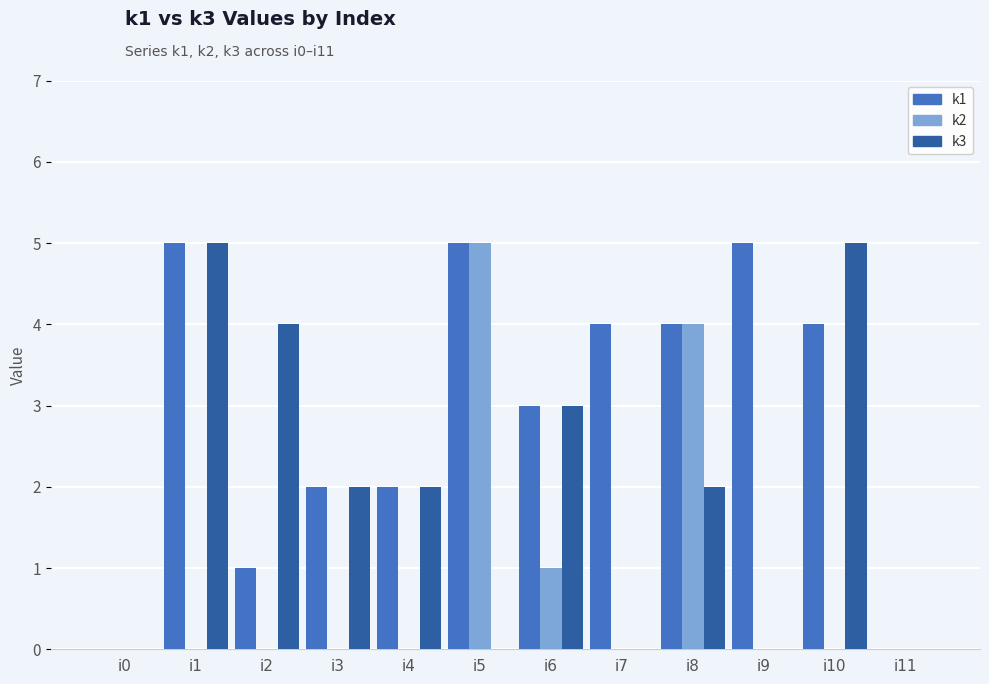

How many groups of bars are there?

12